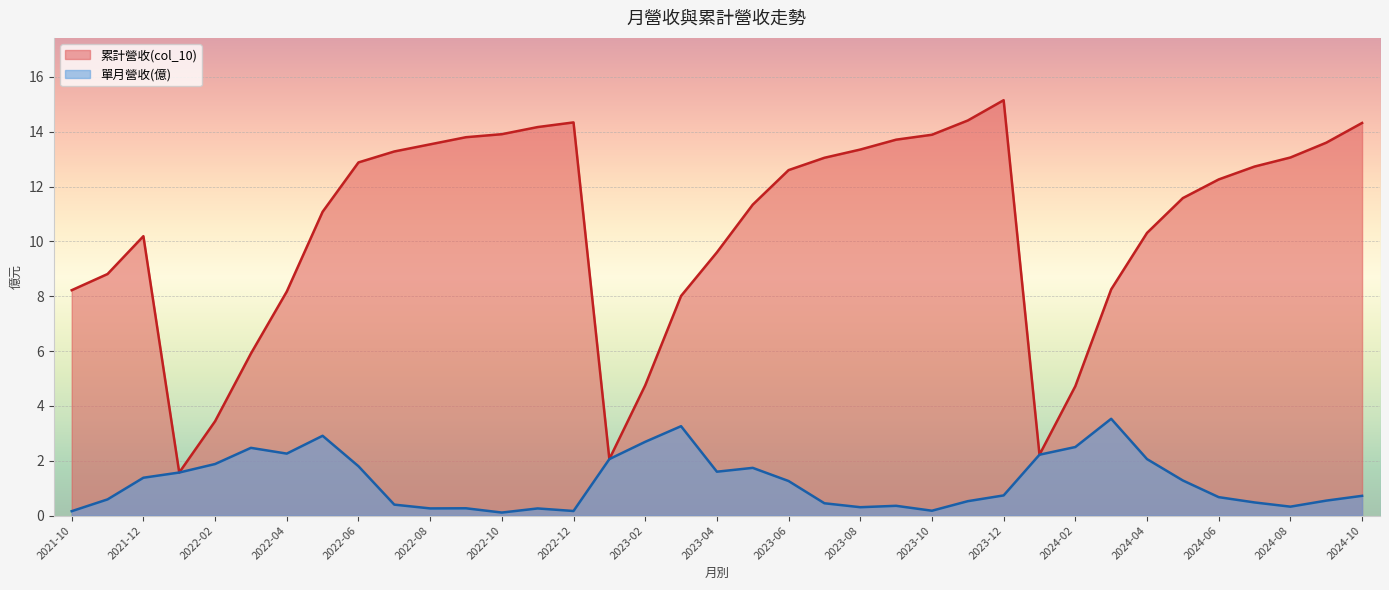

Where is 累計營收(col_10) nearest to the value 8?

2023-03